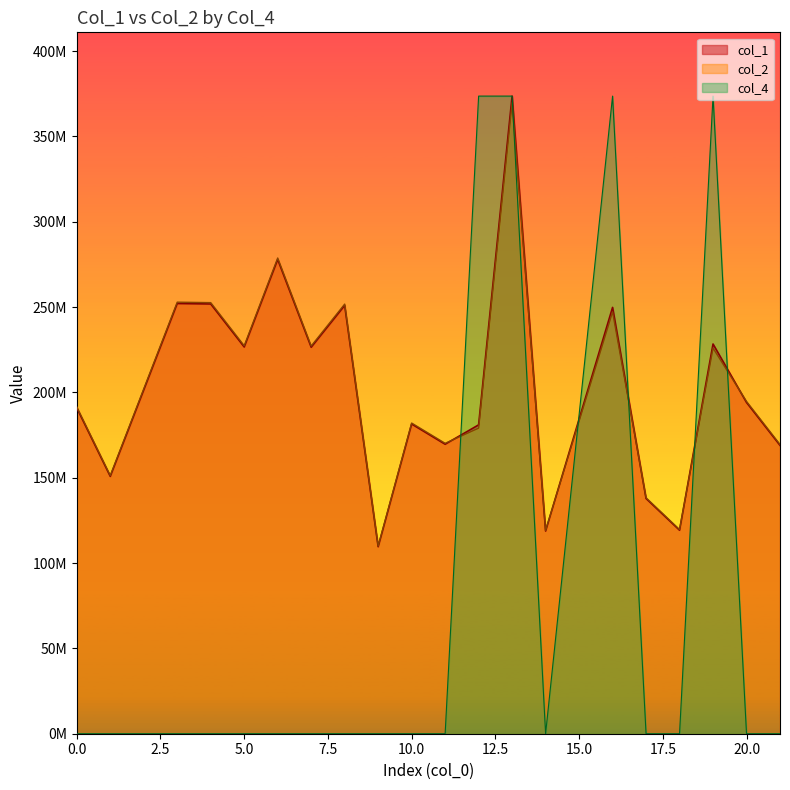

Is the value of col_2 at 1 greater than the value of col_4 at 7?

Yes